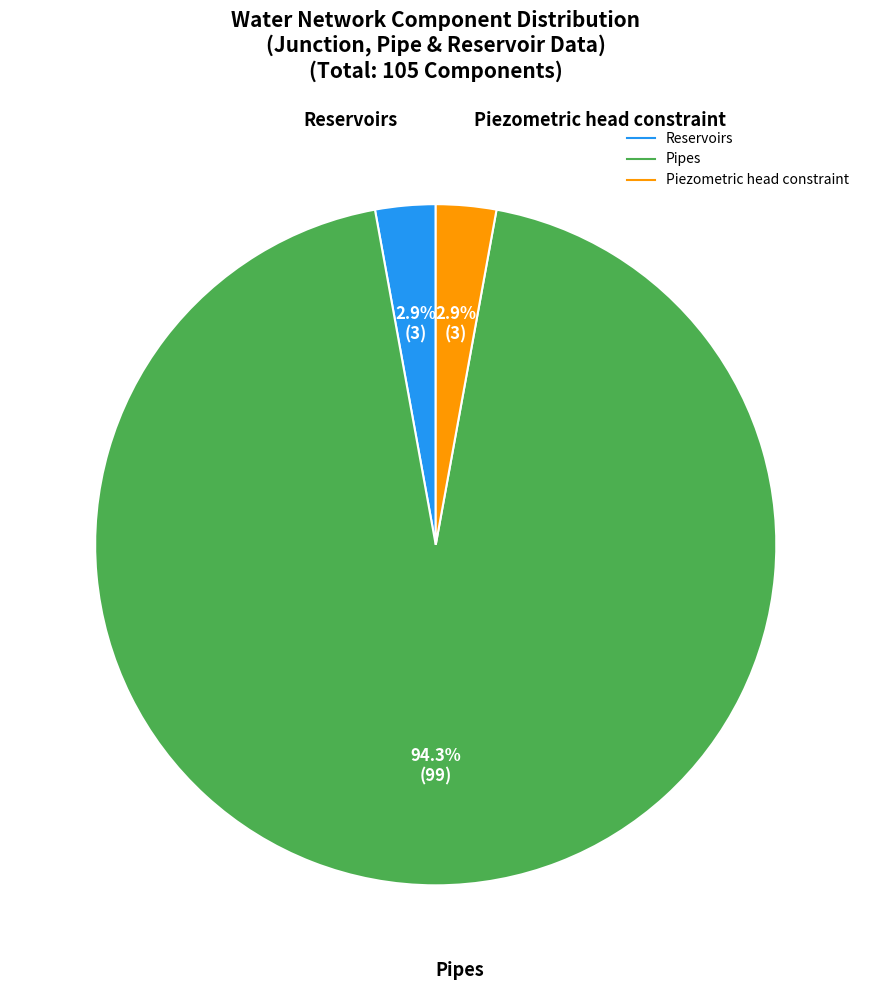

How many slices are in this pie chart?

3